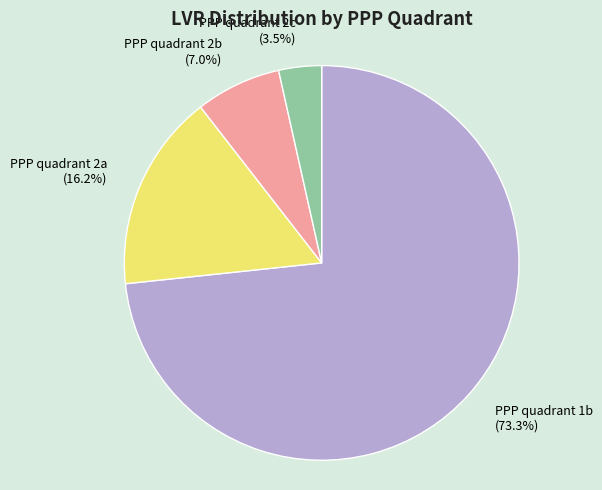

To the nearest percent, what is the average slice percentage?

25%